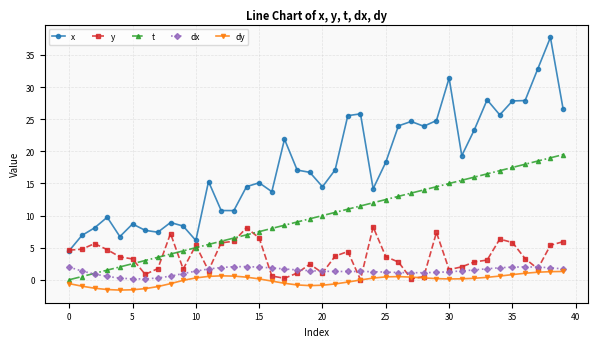

How many lines are shown in the chart?

5